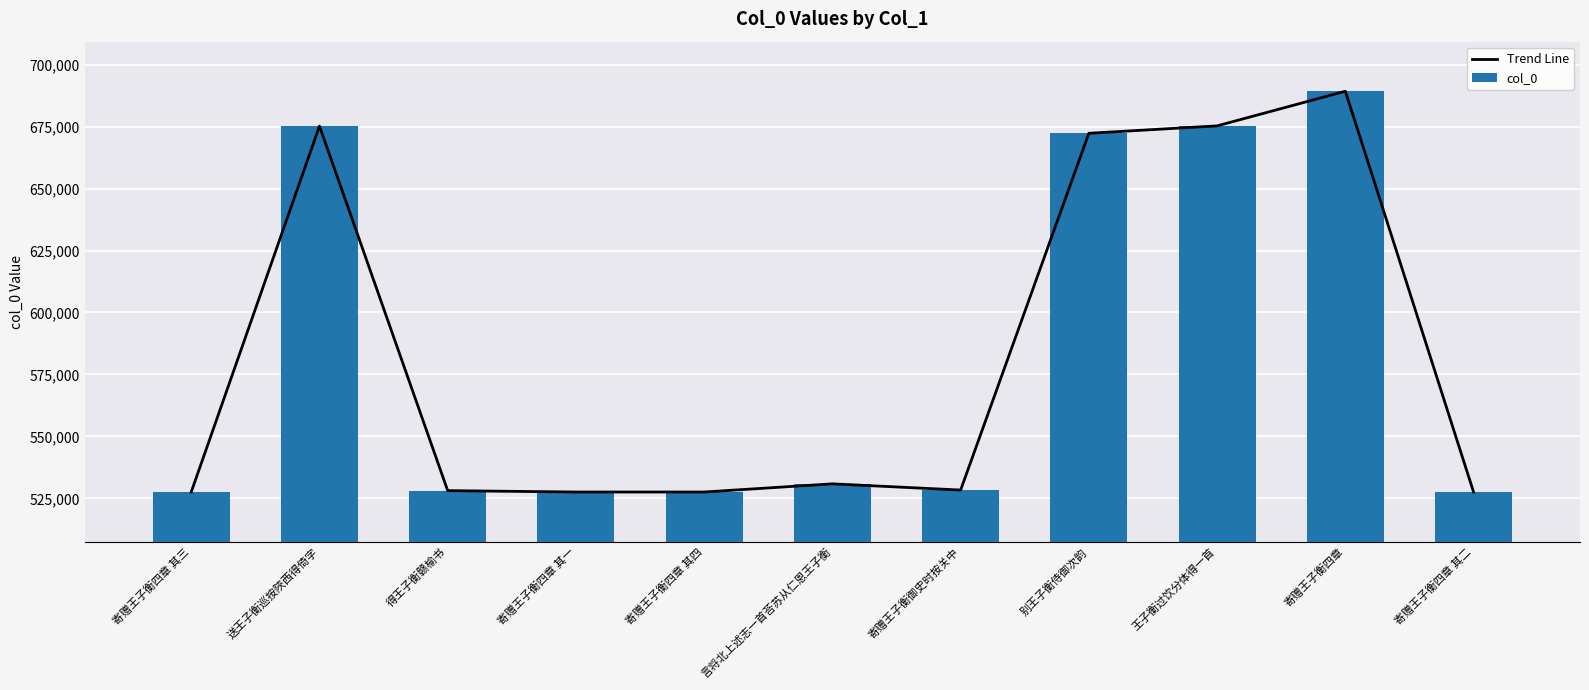

Are the bars grouped side by side (vs. stacked)?

Yes